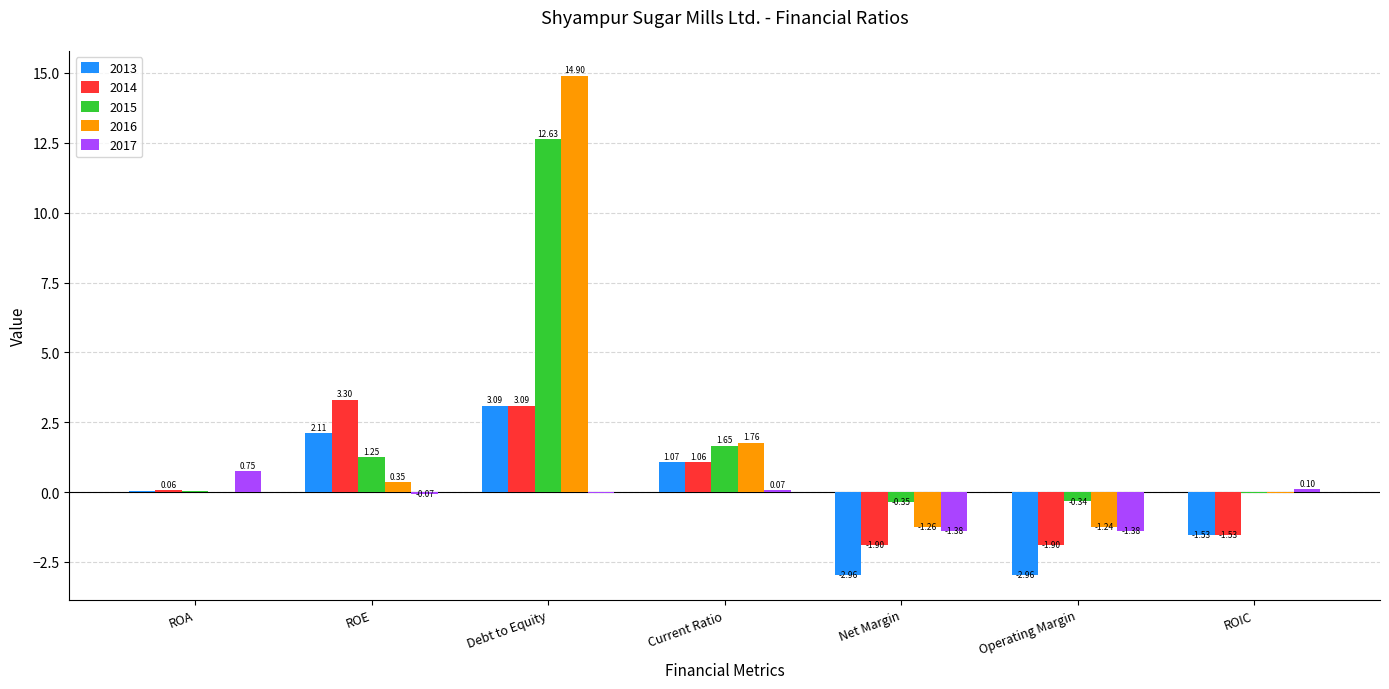

Where does the 2014 series first go above 0?

ROA